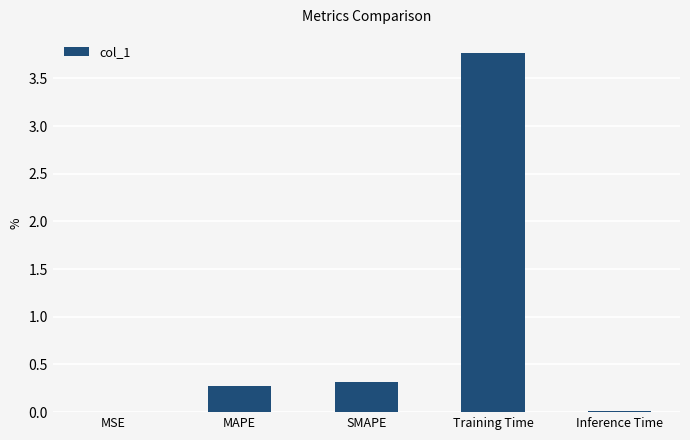

True or false: the data shows 0.3 at MAPE.

True